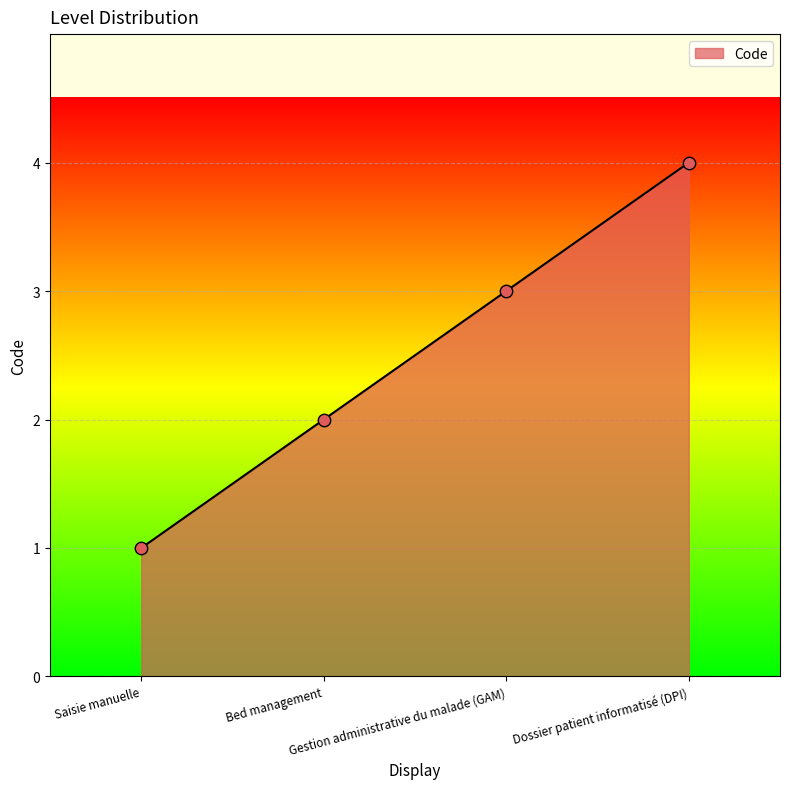

What is the change in value from Bed management to Dossier patient informatisé (DPI)?

+2